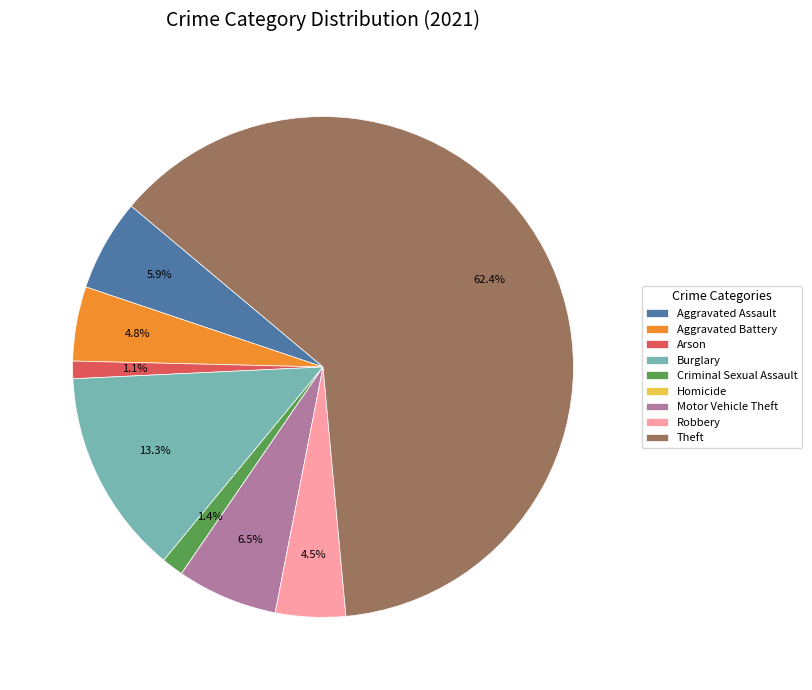

Combined, what portion of the pie is Theft and Aggravated Assault?

68.4%